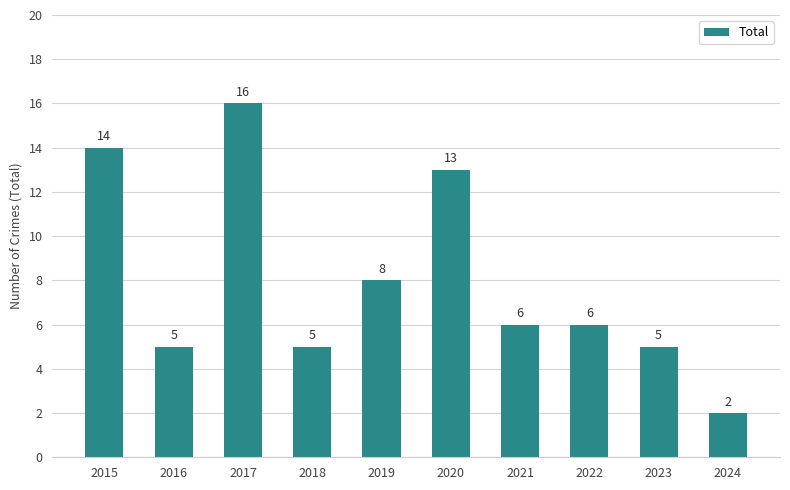

What is the change in value from 2019 to 2023?

-3